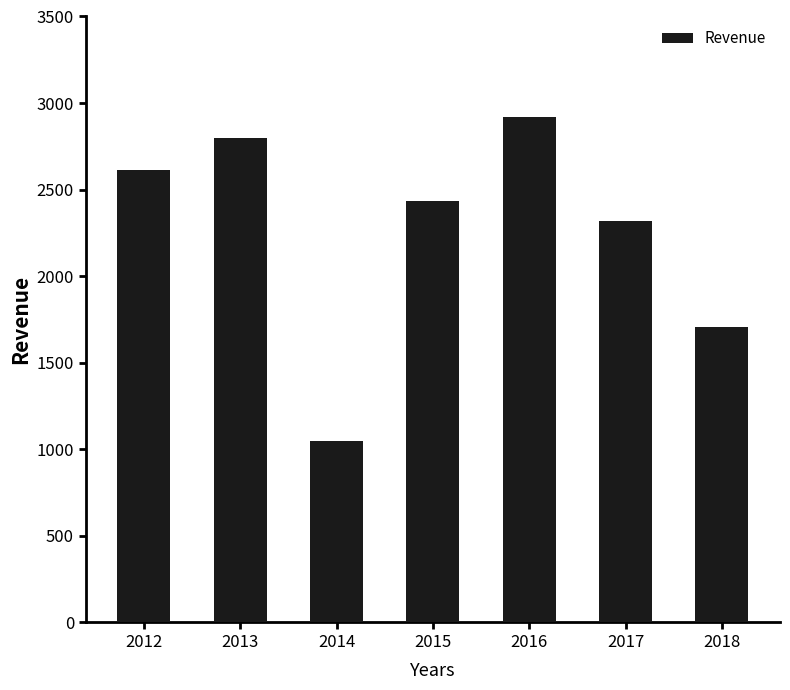

The value at 2016 is 4094. True or false?

False